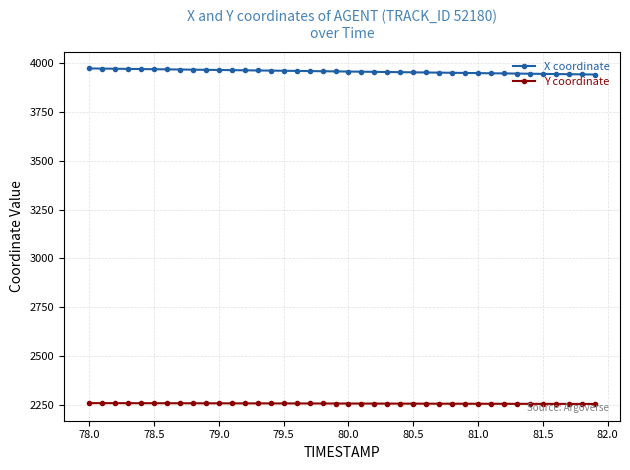

True or false: Y coordinate and X coordinate intersect in this chart.

False